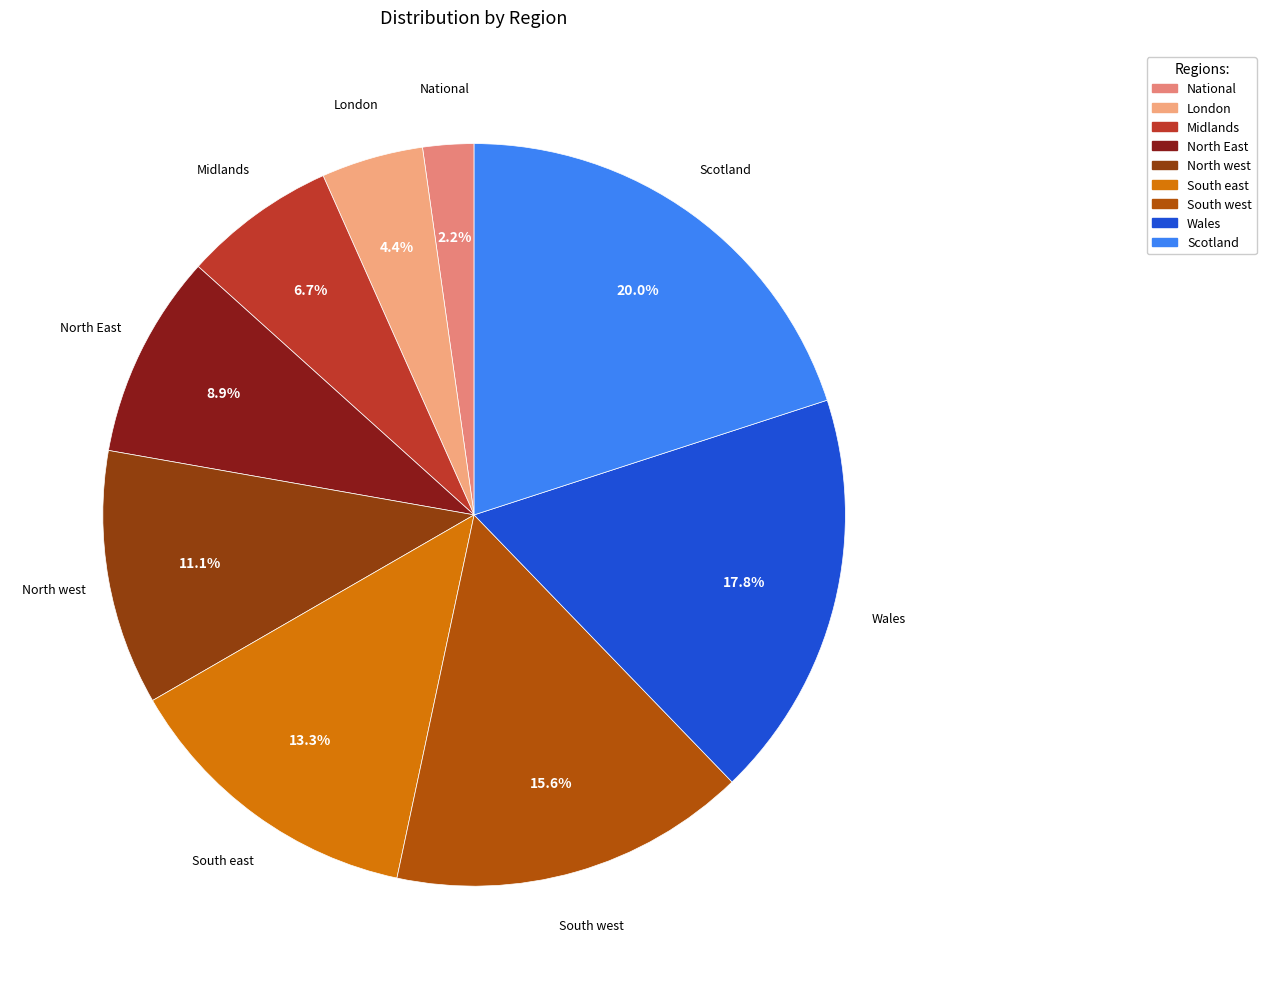

To the nearest percent, what percentage of the pie is London?

4%